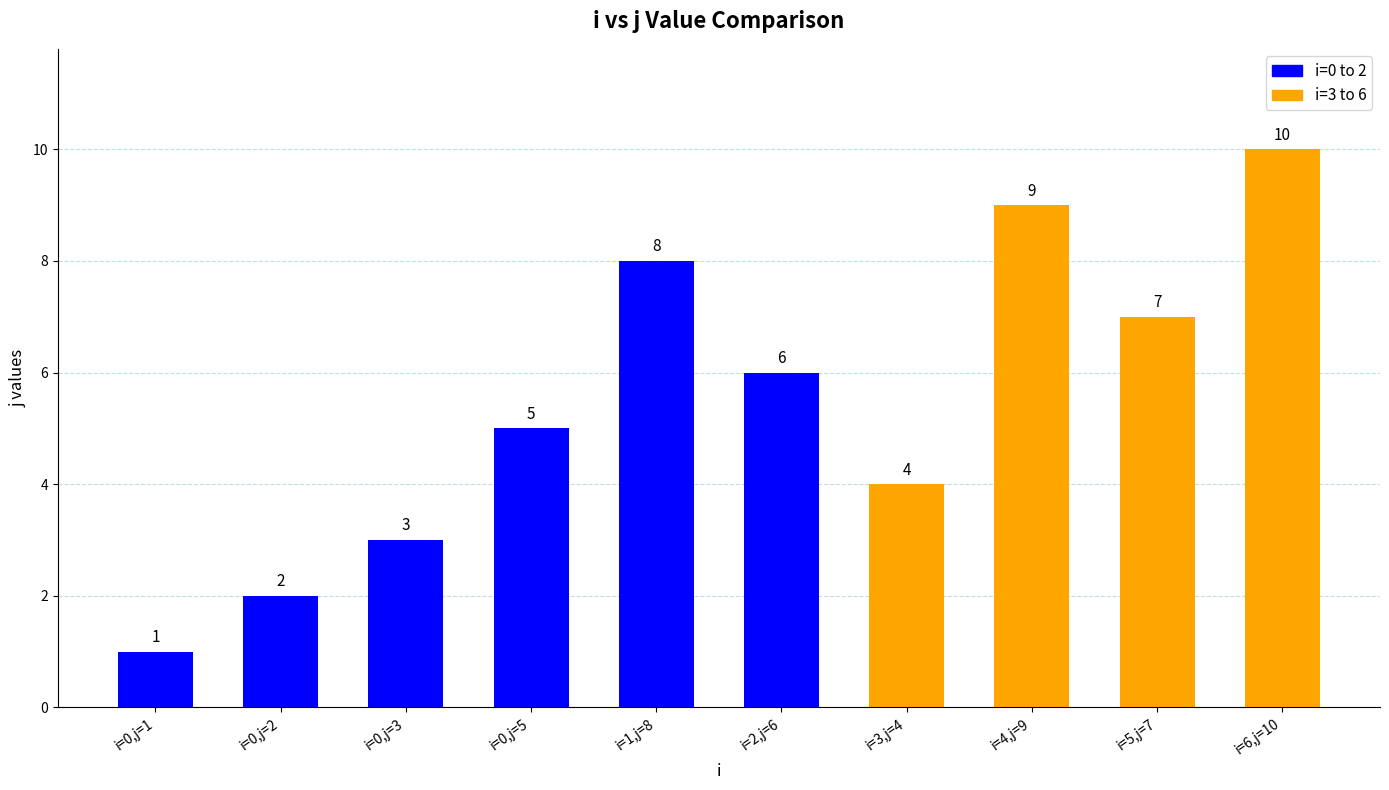

Read the value at i=6,j=10.

10